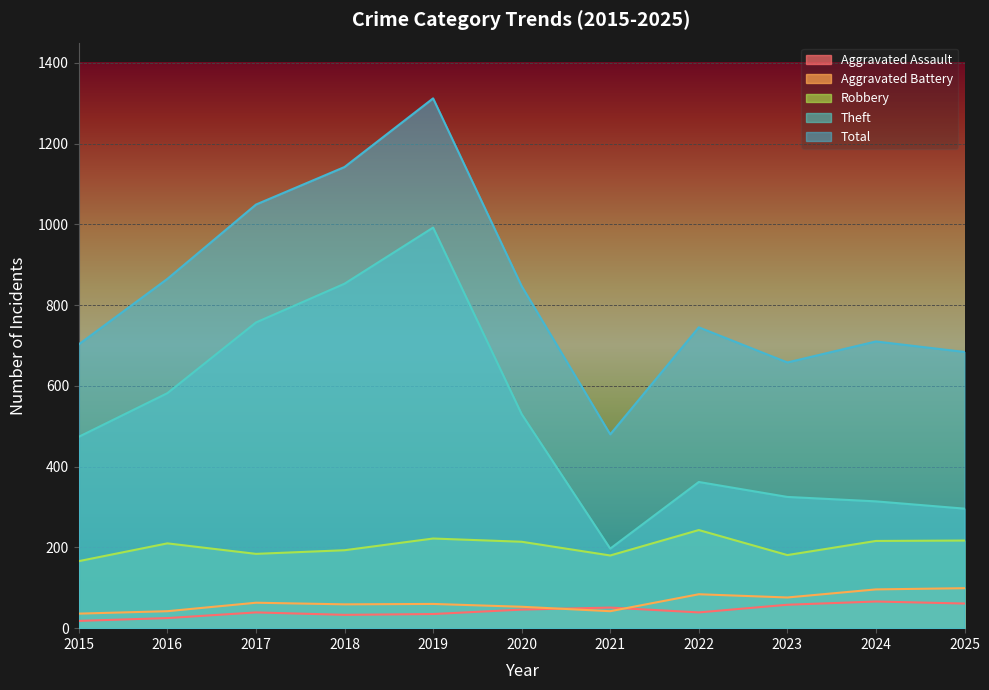

What is the value of the Robbery point at the 11th from the left?

217